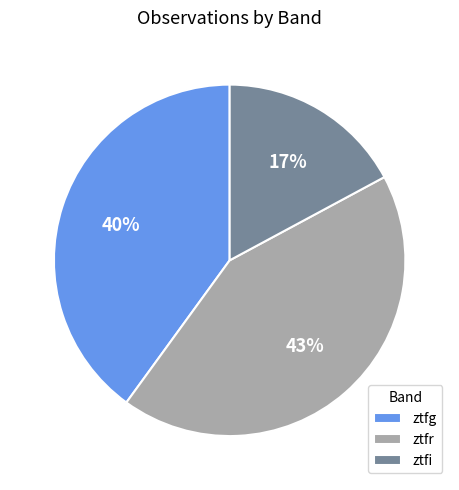

Which slice is the smallest?

ztfi